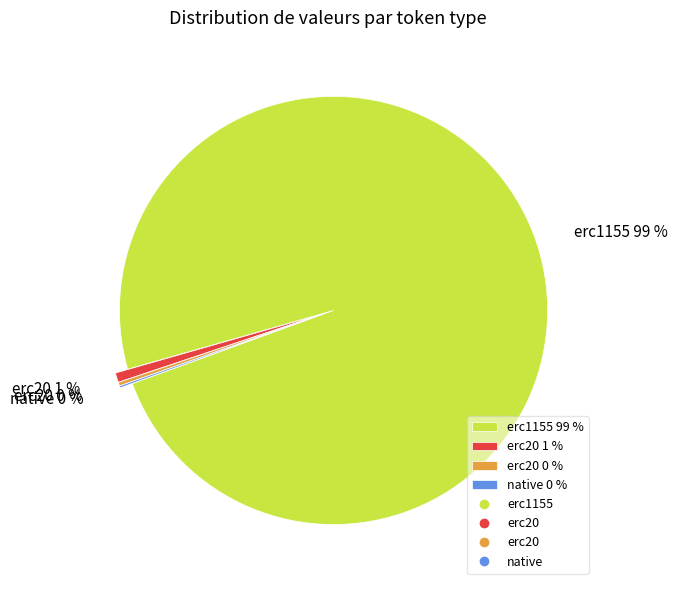

To the nearest percent, what is the difference between the largest and smallest slice percentages?

99%